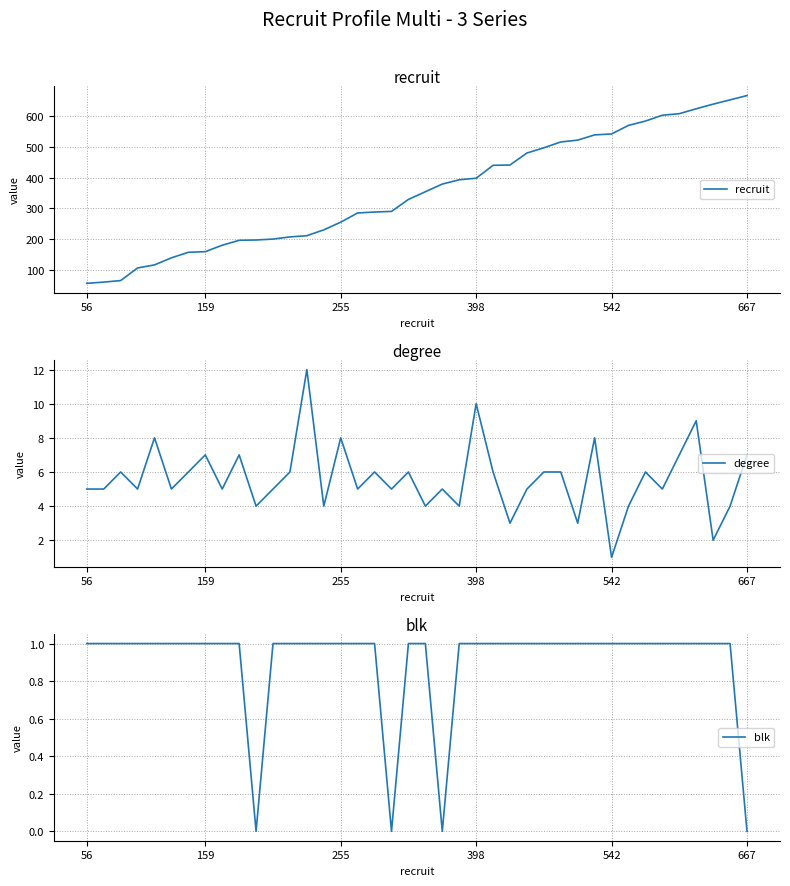

Between 11 and 20, which series saw the biggest shift?

recruit